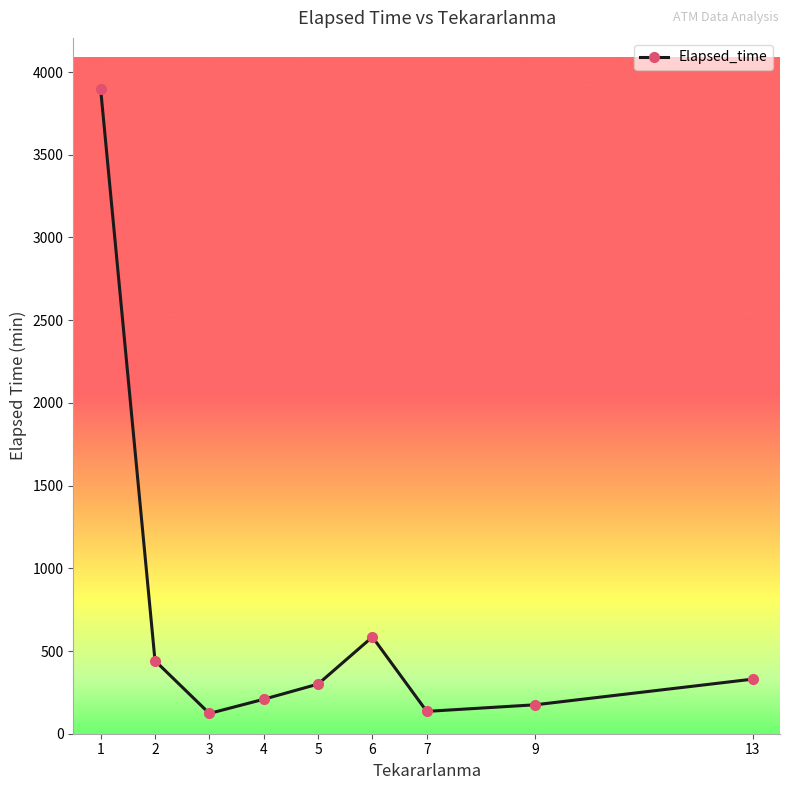

At which category does the chart reach its peak across all series?

1